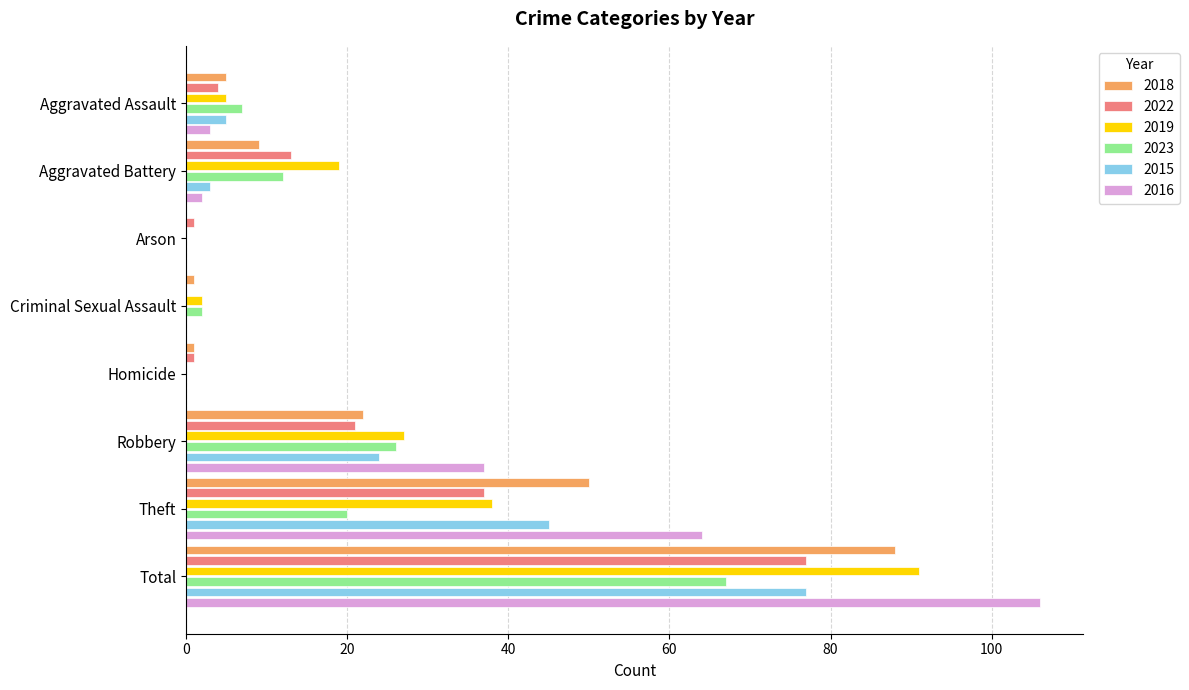

Is the value of 2016 at Total greater than the value of 2023 at Total?

Yes